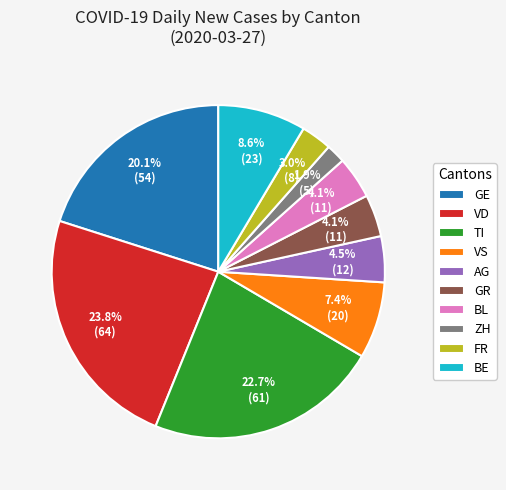

What percentage do BE and TI together represent?

31.2%